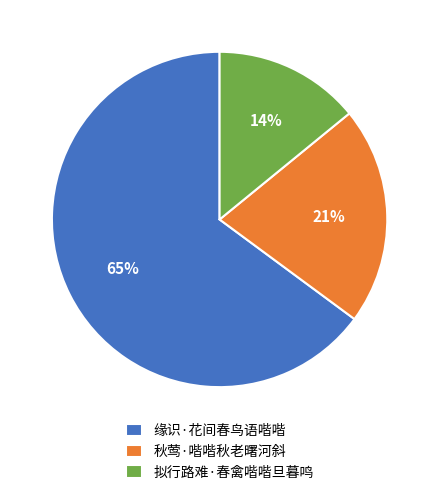

Rank the categories by value from highest to lowest.

缘识·花间春鸟语喈喈, 秋莺·喈喈秋老曙河斜, 拟行路难·春禽喈喈旦暮鸣